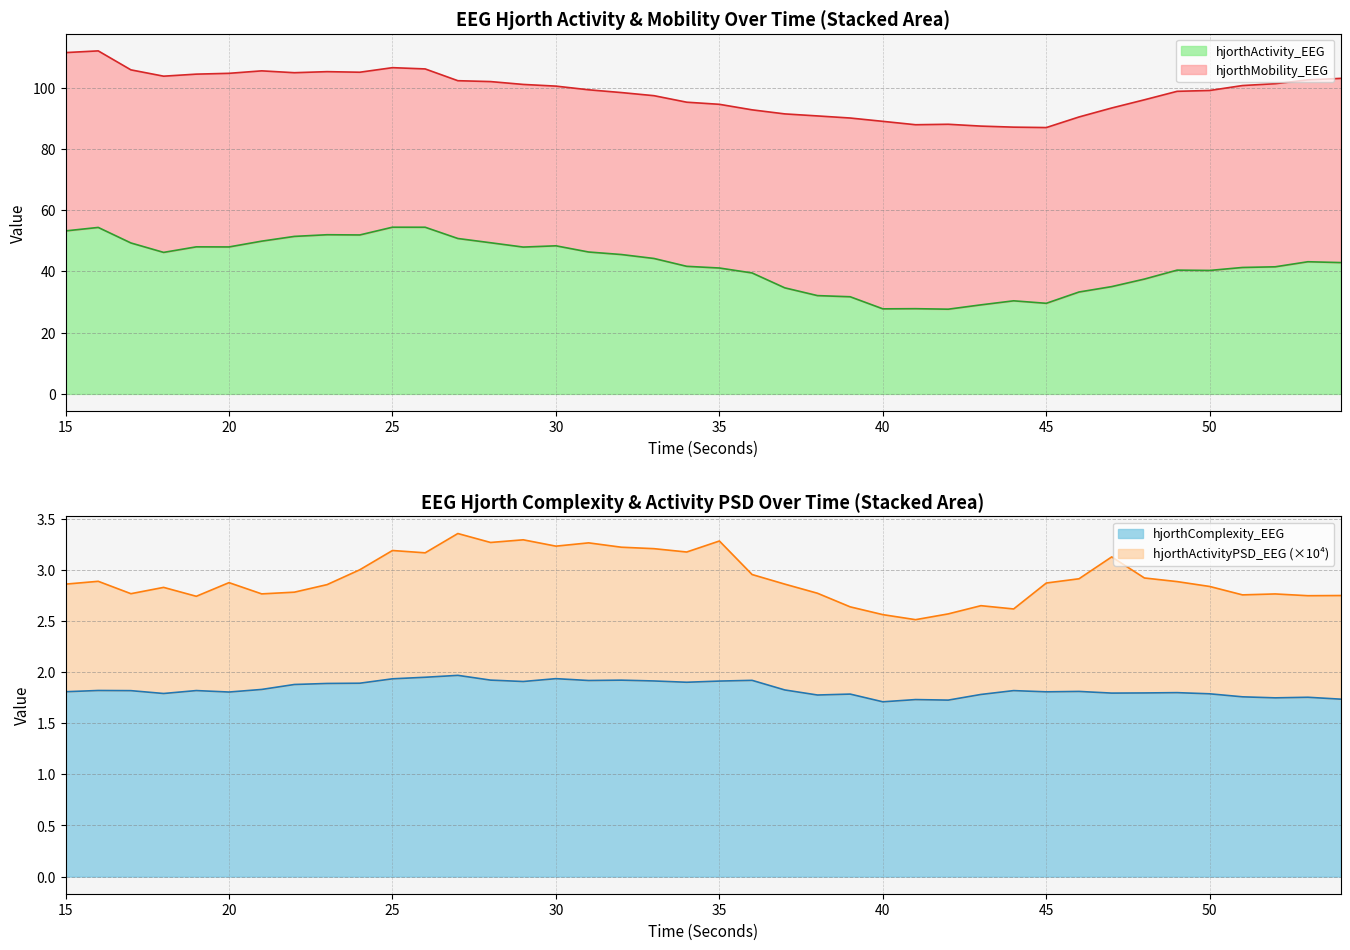

What is the lowest value of the hjorthActivity_EEG series?

27.7